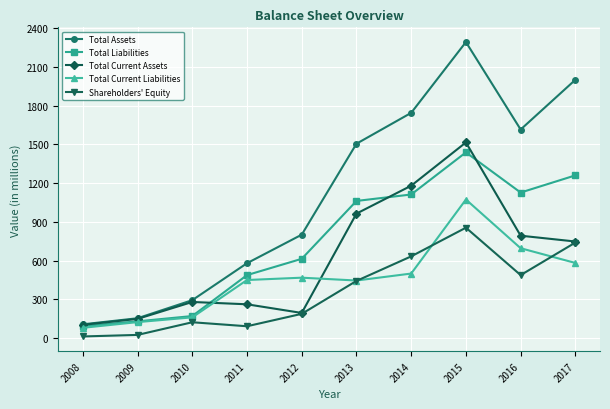

The value of Total Assets at 2010 is 294. True or false?

True